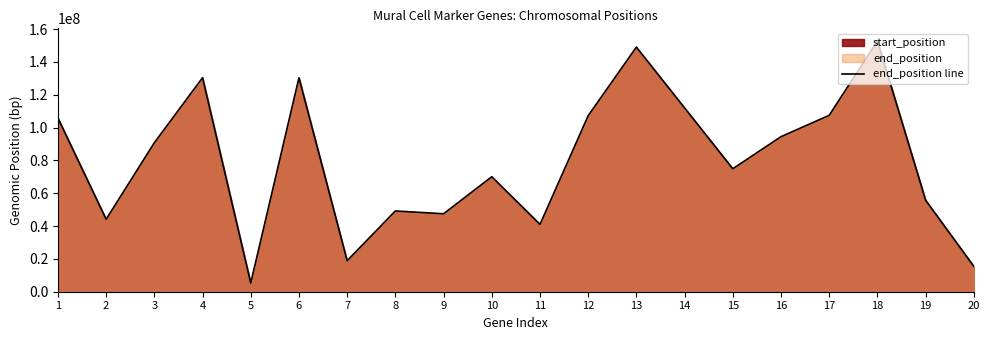

What value does the data have at 9?

47473734